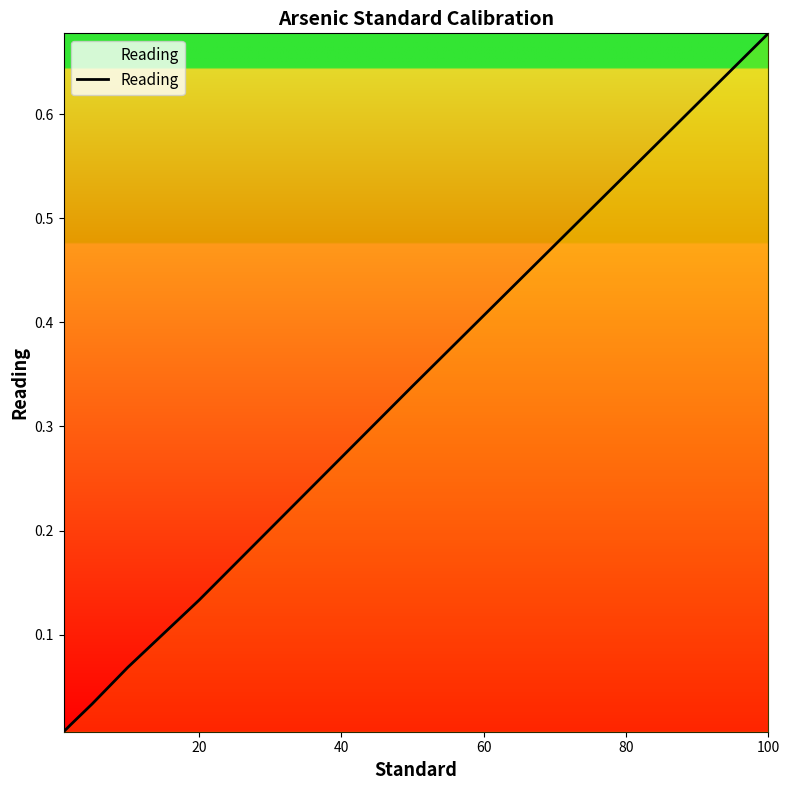

How many lines are shown in the chart?

1